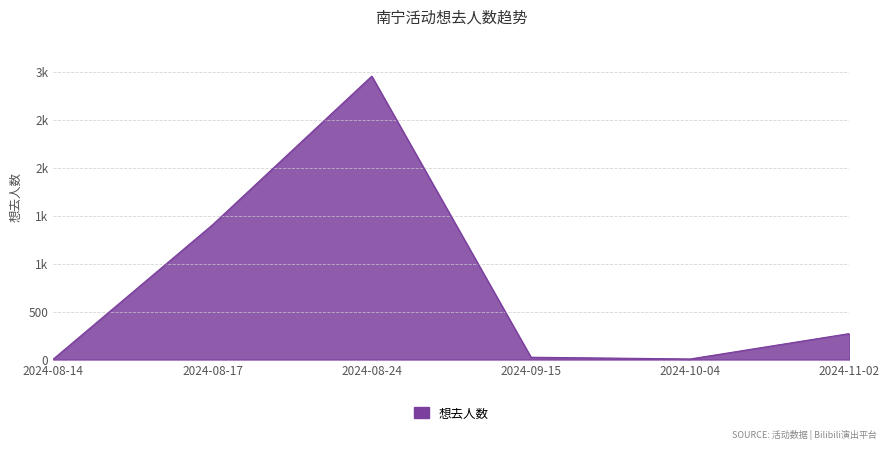

True or false: there are more than 2 points higher than both neighbors.

False